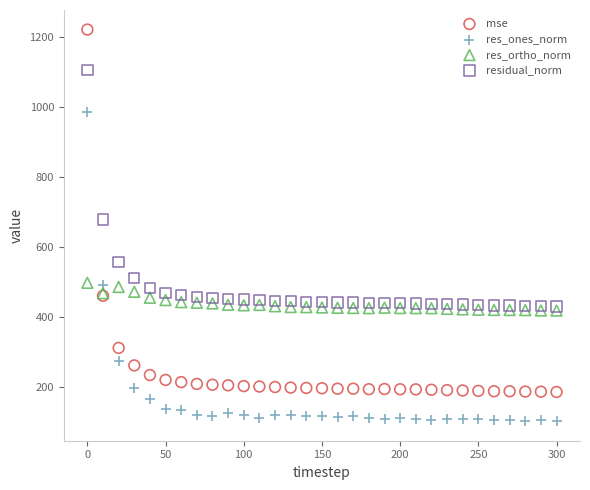

Across all series, what Y value is closest to 661?

678.3